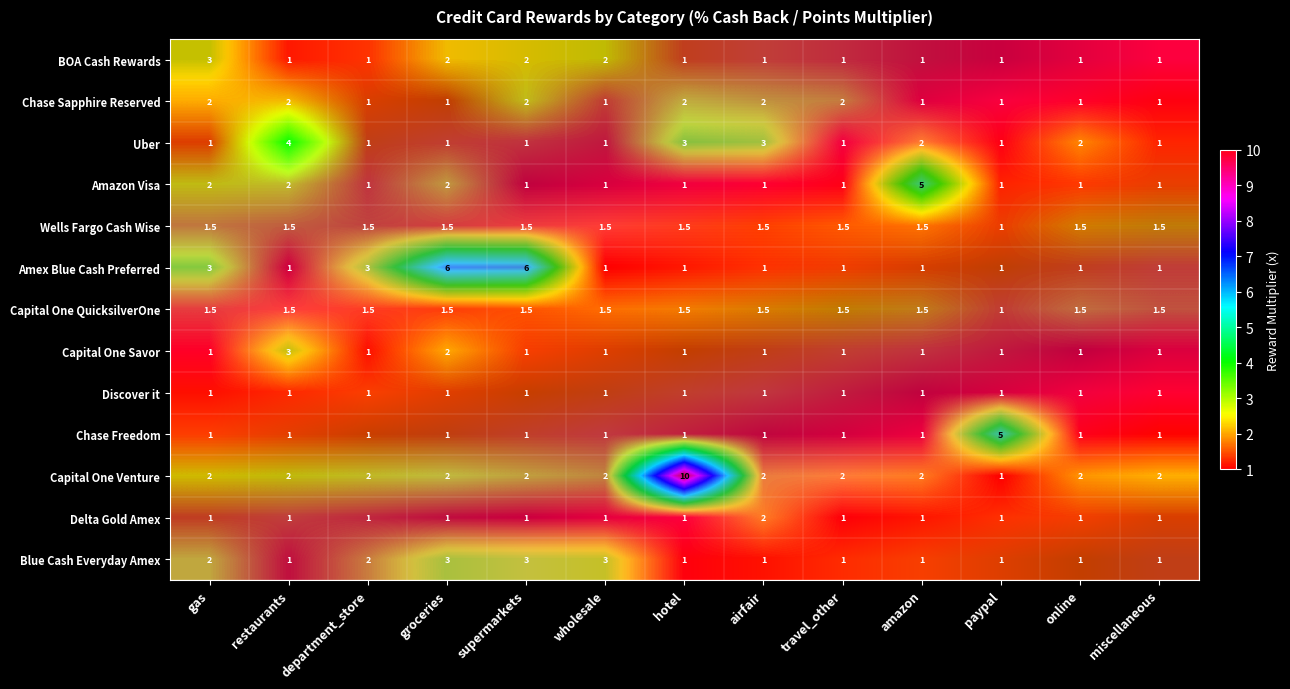

How many distinct data groups are displayed?

13